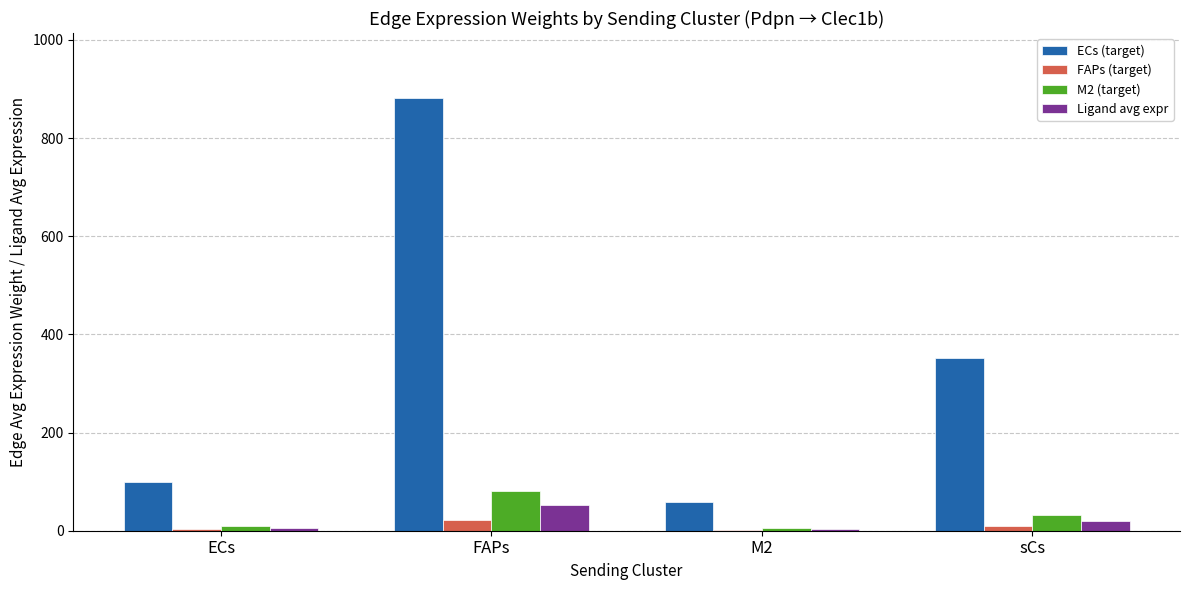

Between ECs and sCs, which series saw the biggest shift?

ECs (target)